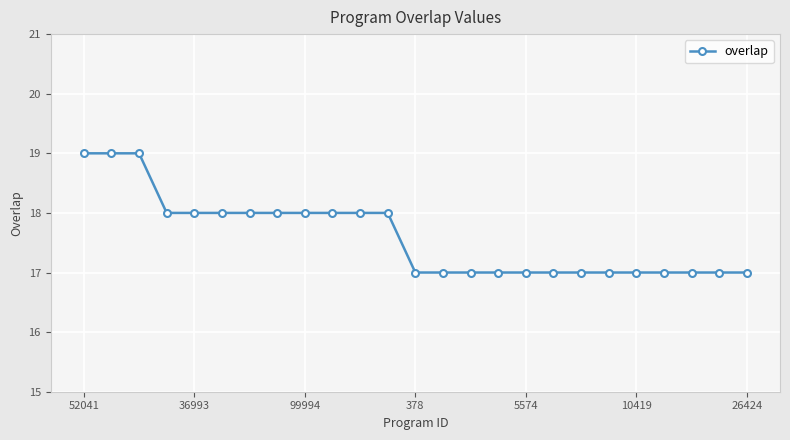

What is the average value?

18